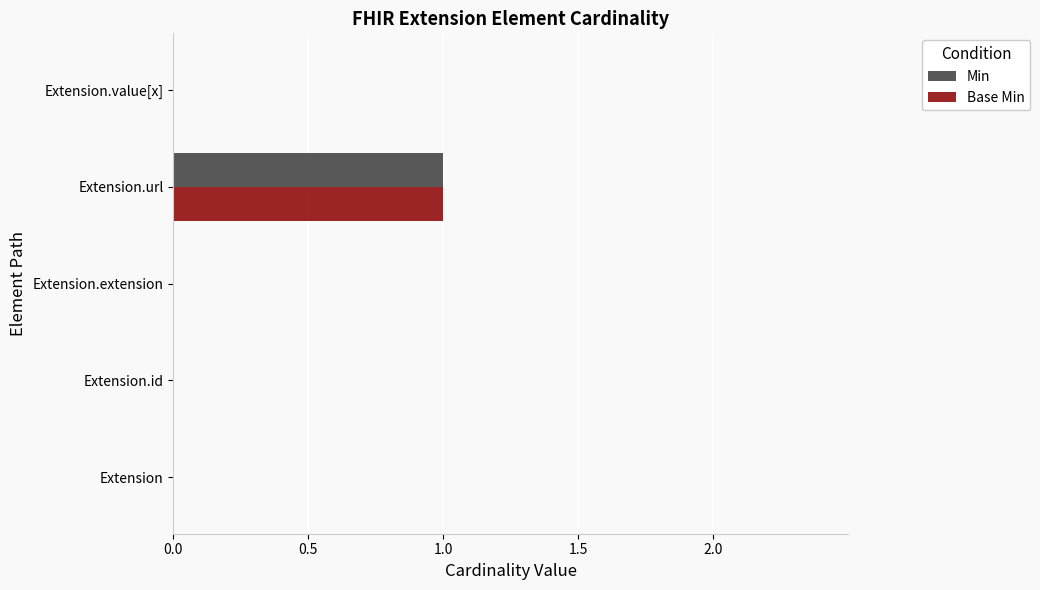

True or false: Base Min has a value of 0 at Extension.extension.

True